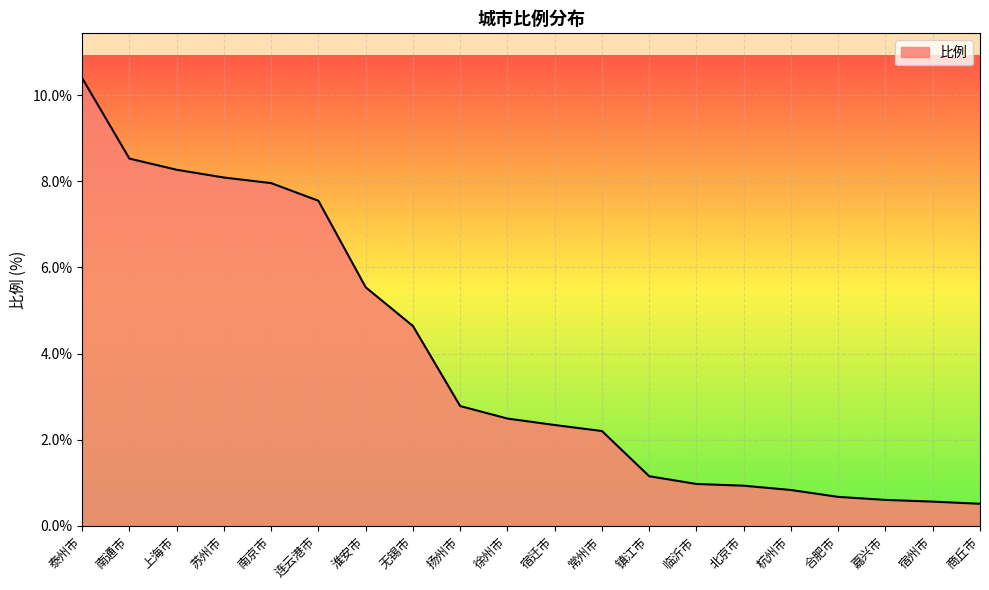

At which label is the value closest to 5?

无锡市